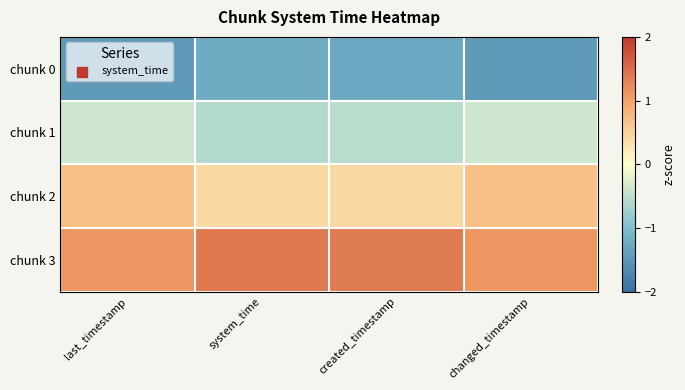

Which series changed the most between system_time and changed_timestamp?

chunk 2